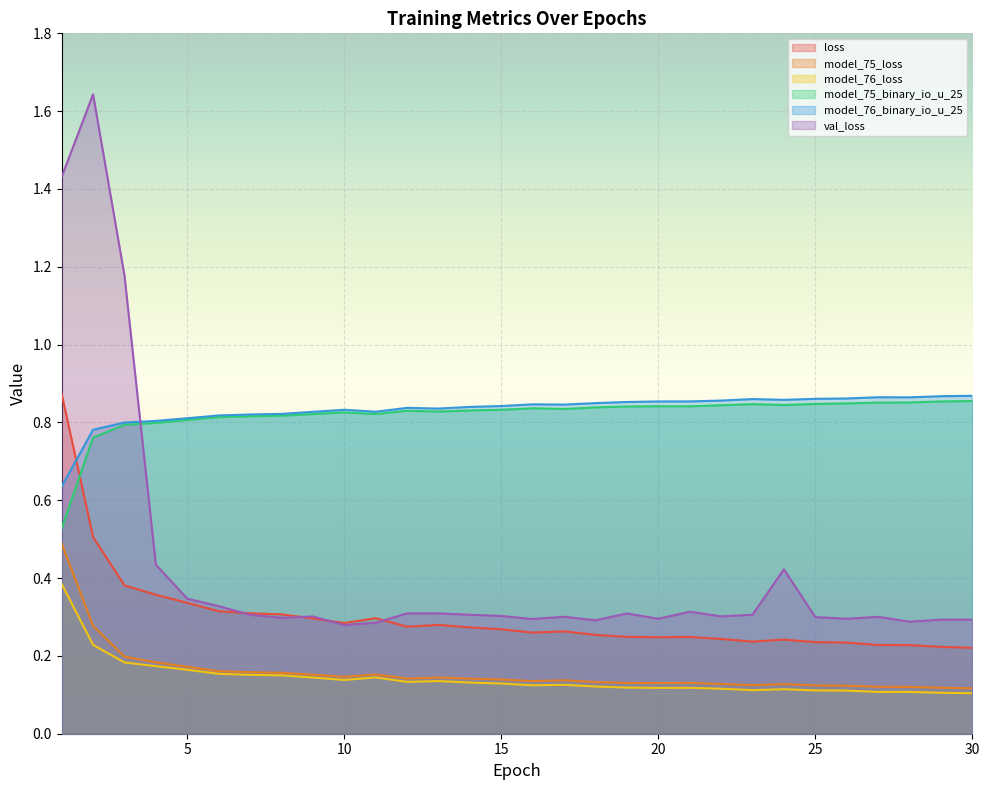

How many lines are shown in the chart?

6